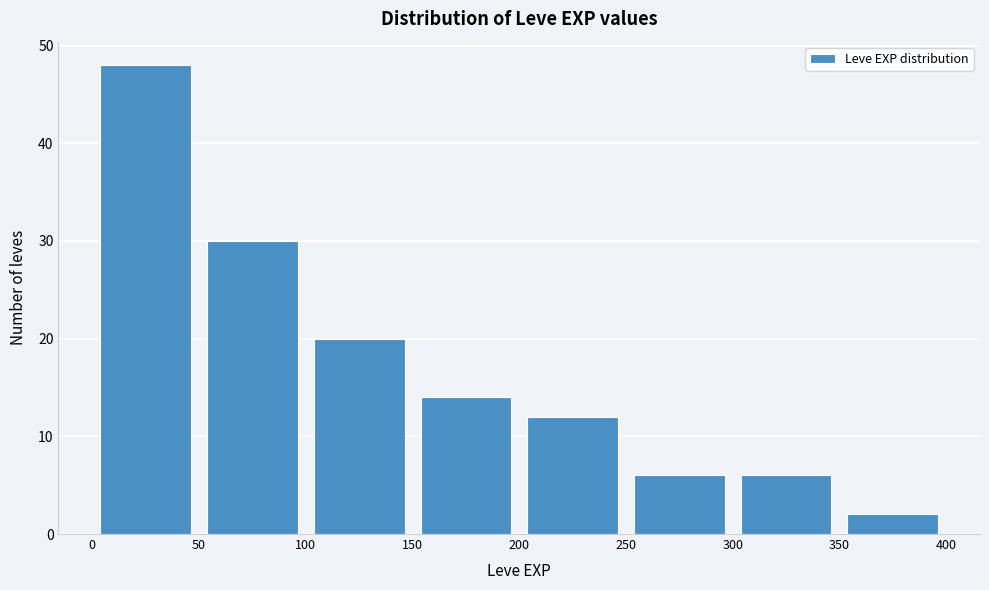

How tall is the bar that spans 200 to 250 on the x-axis? The values are not printed on the chart, so give them approximately, as read against the axis.

12